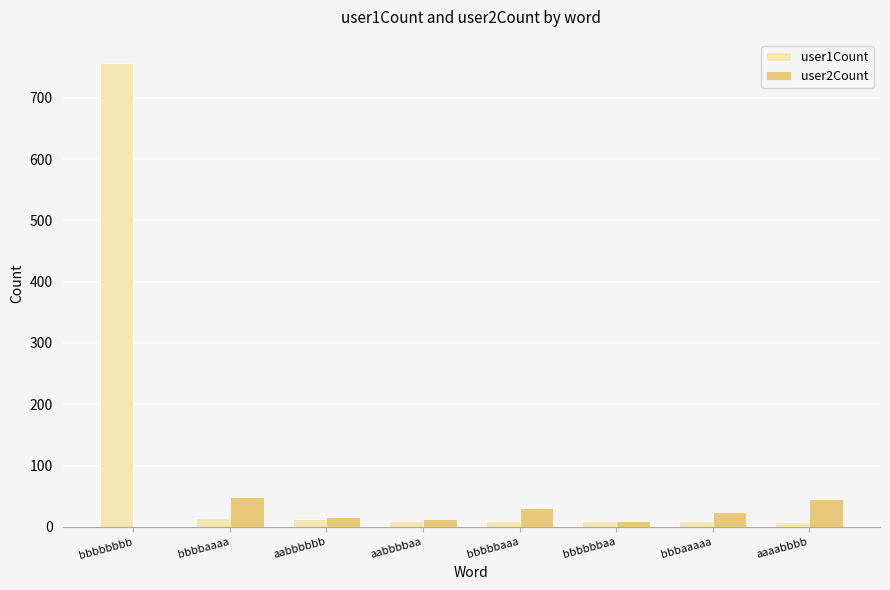

What is the greatest value displayed?

757